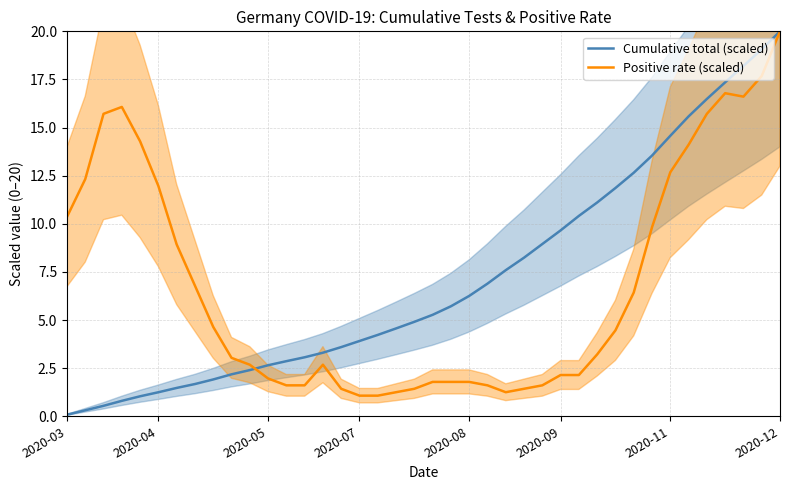

At which label does Cumulative total (scaled) reach its peak?

2020-12